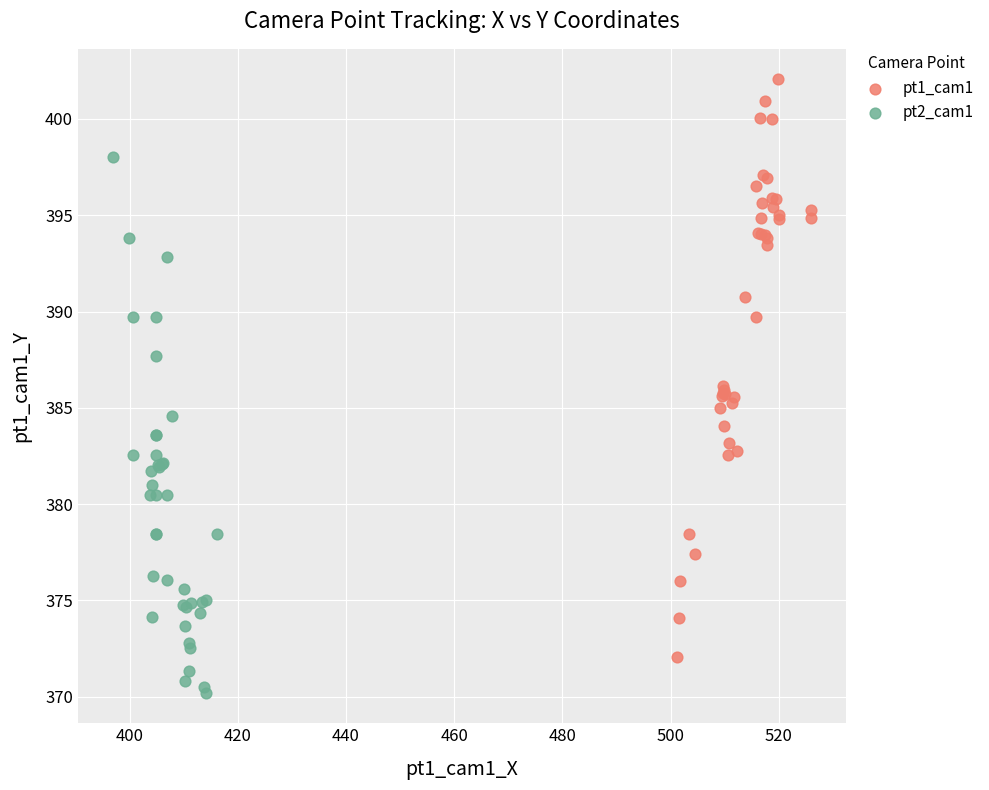

Which series reaches the minimum Y coordinate?

pt2_cam1